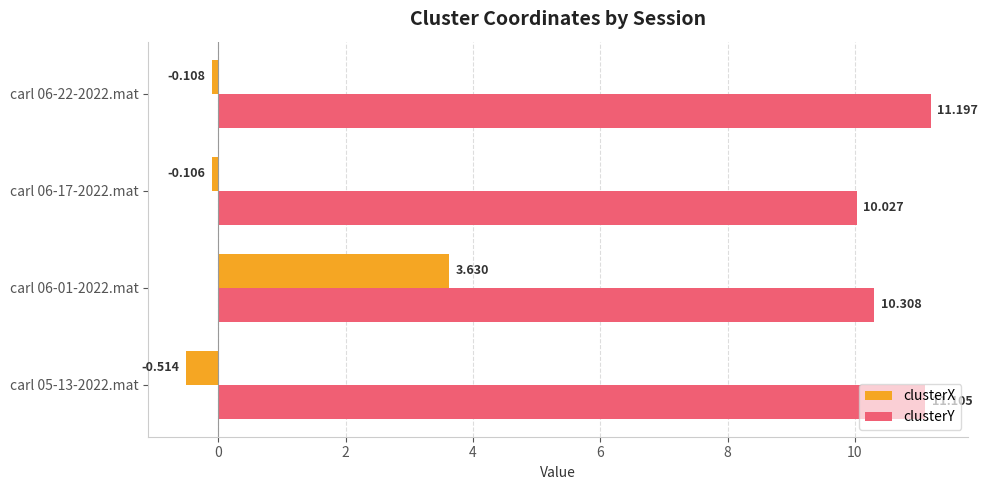

At which category does the chart reach its minimum across all series?

carl 05-13-2022.mat